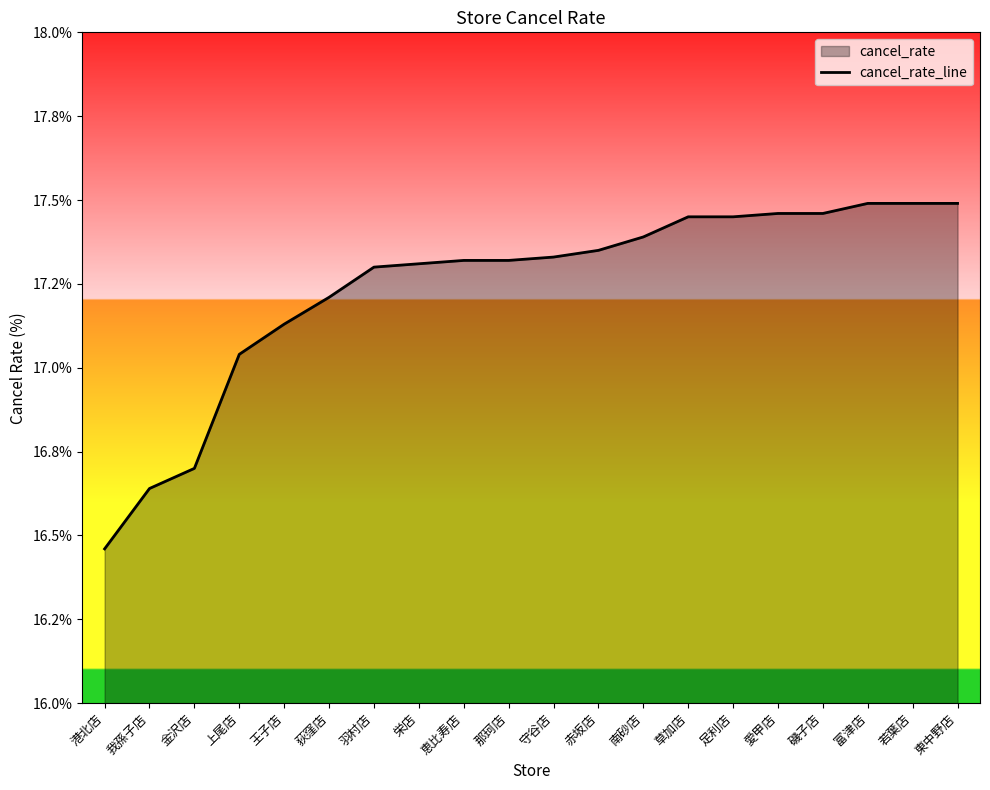

What is the sum of the values at 守谷店 and 金沢店?

34.0